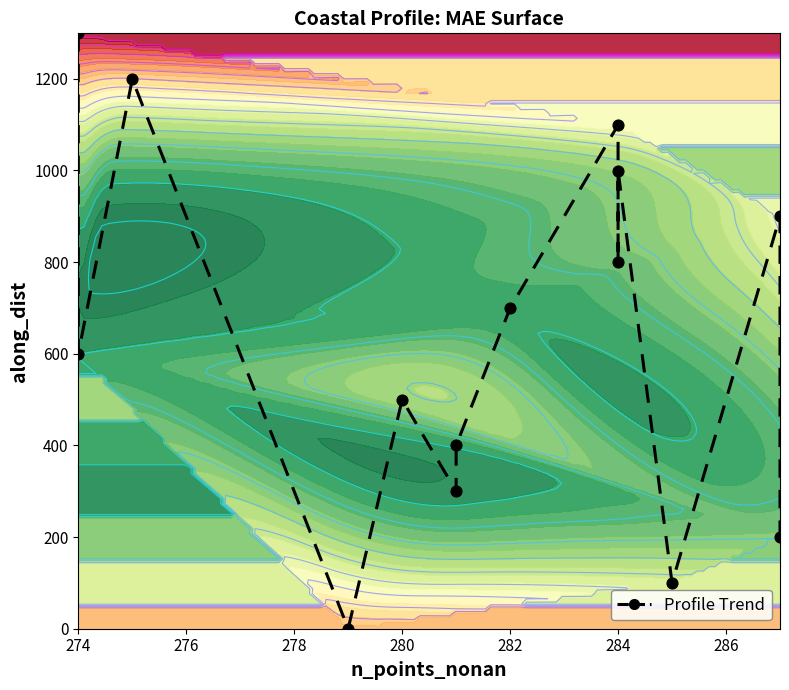

What is the average value?

649.6